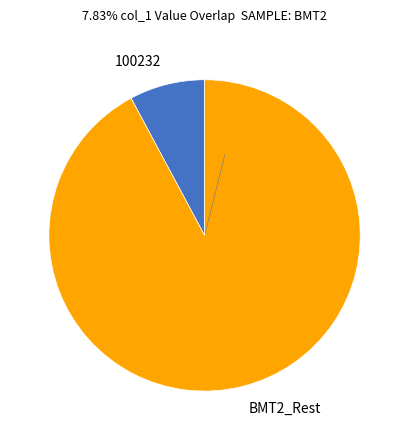

Which category has the biggest portion of the pie?

BMT2_Rest